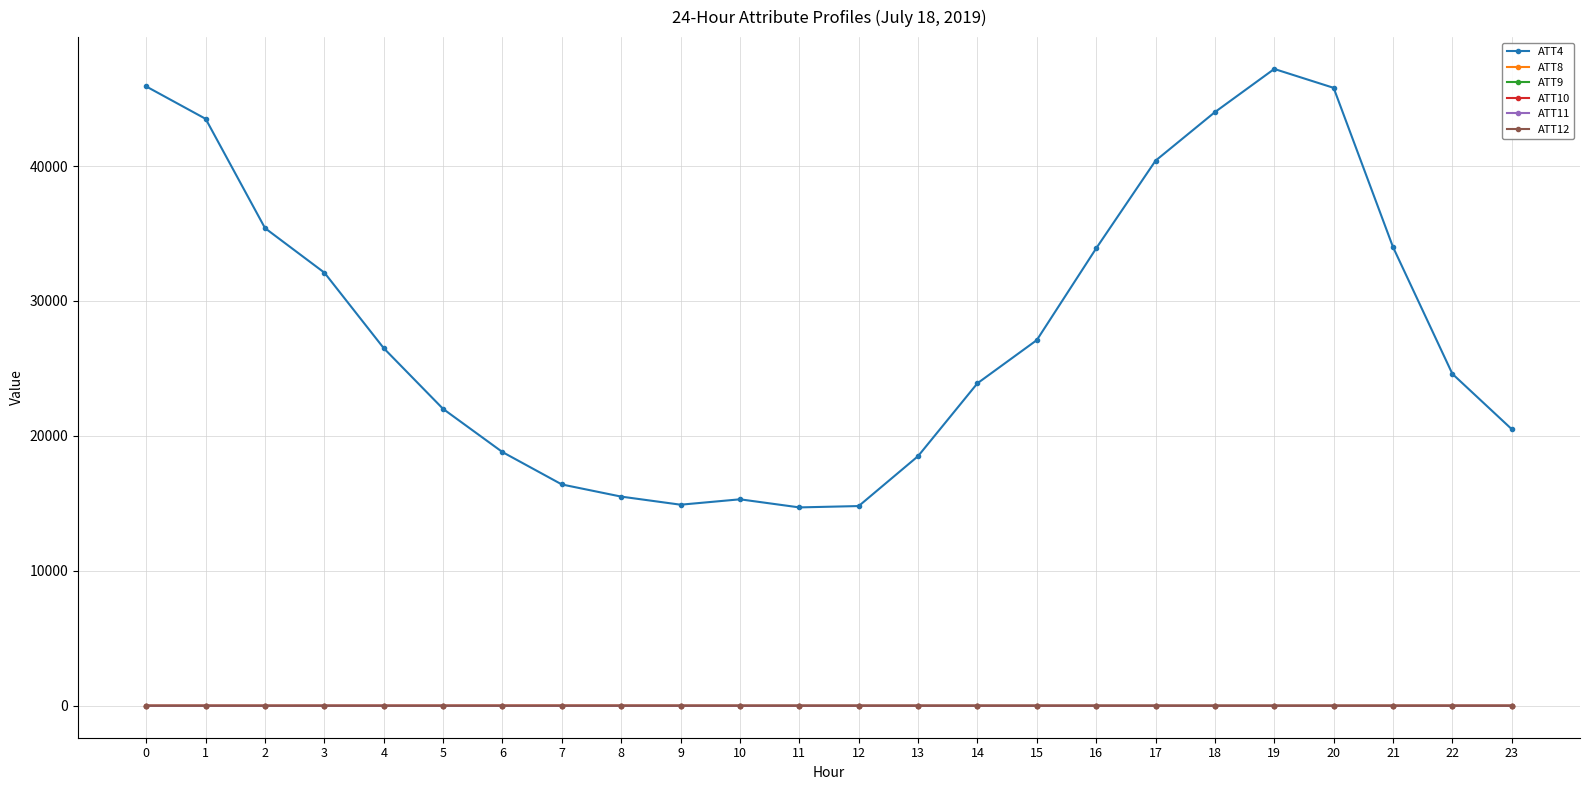

What is the maximum value shown in the chart?

47200.0